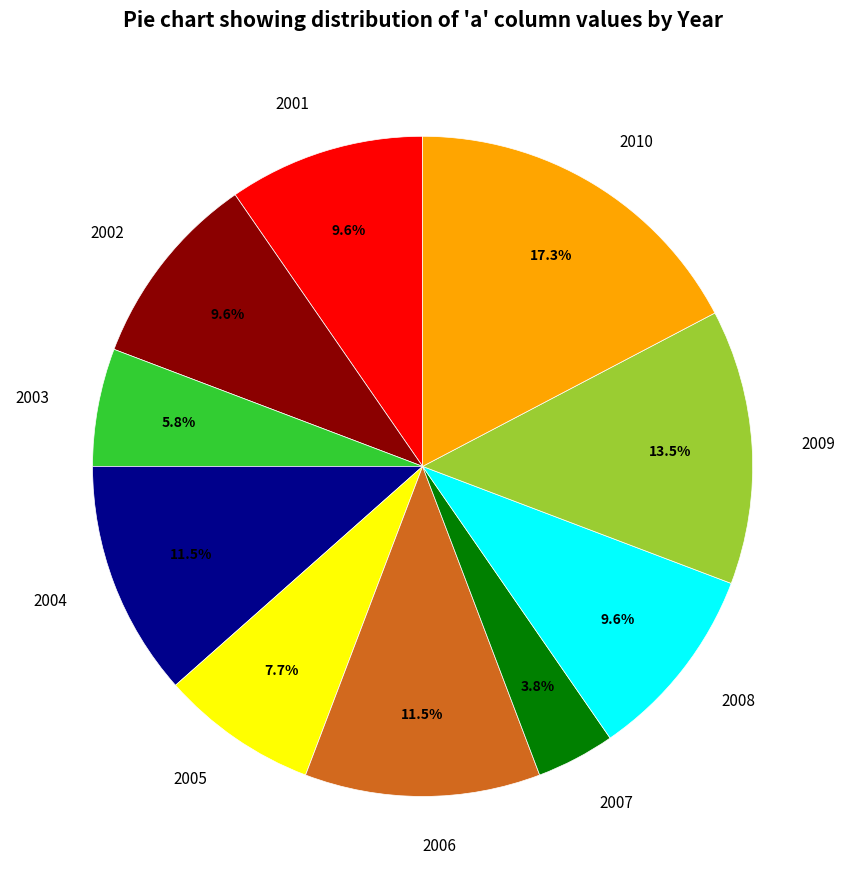

Combined, do 2007 and 2008 account for over 50%?

No